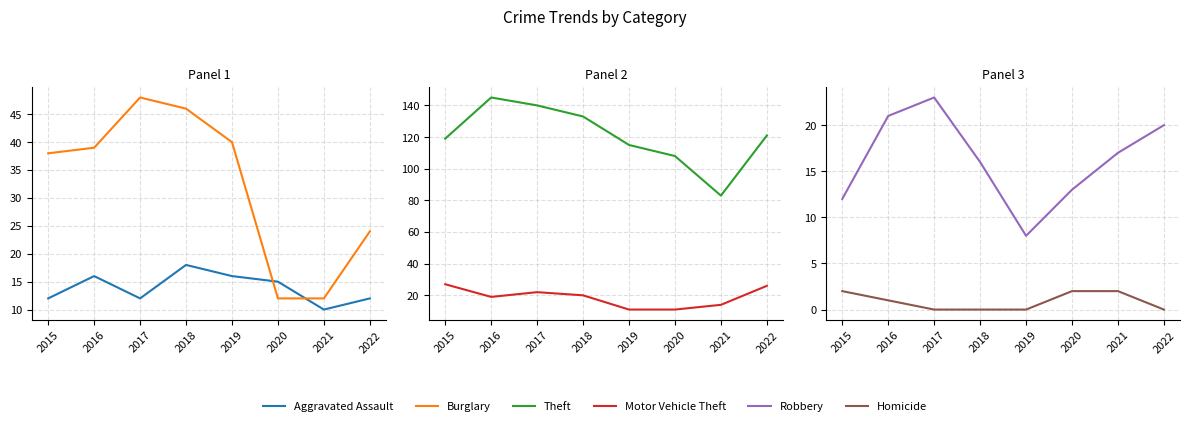

What is the difference between the maximum and minimum values in the Motor Vehicle Theft series?

16